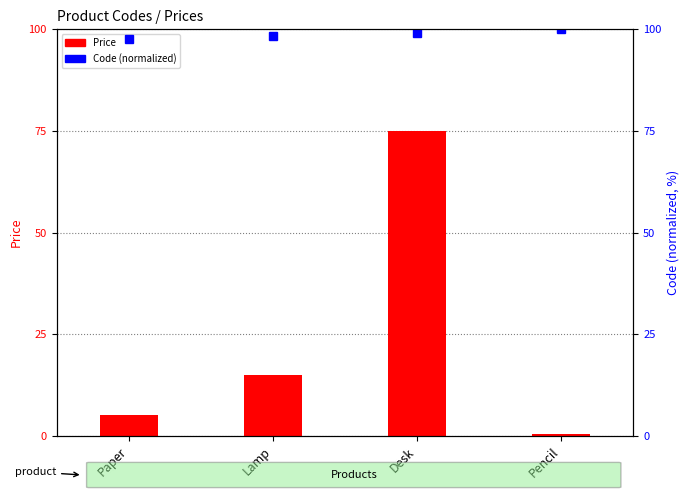

Are the bars grouped side by side (vs. stacked)?

Yes